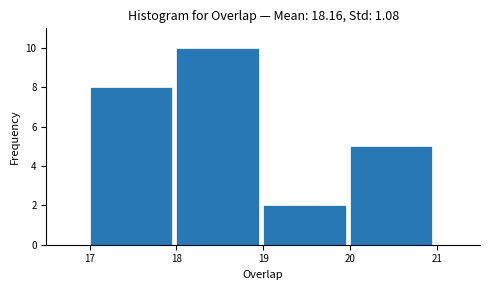

Which range on the x-axis has the tallest bar?

18 to 19